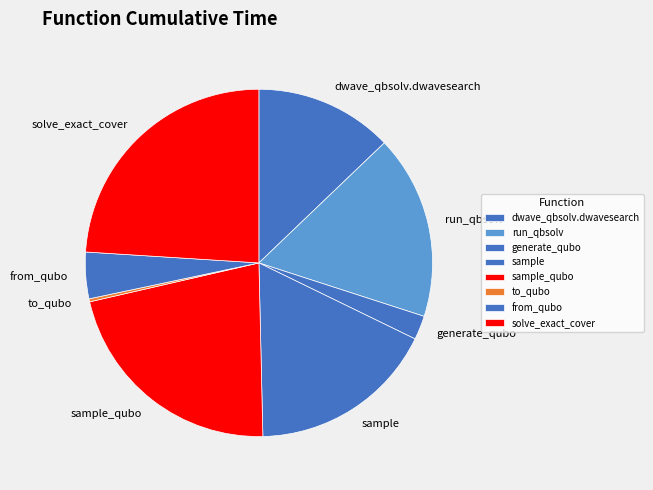

Is the sum of to_qubo and dwave_qbsolv.dwavesearch greater than half?

No